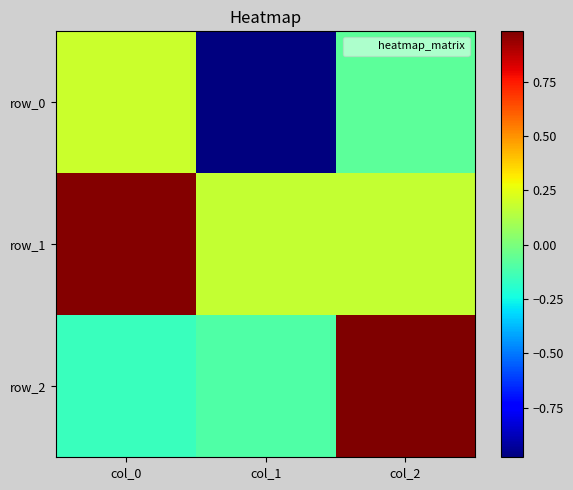

The row_1 series shows 0.2 at col_2. True or false?

True